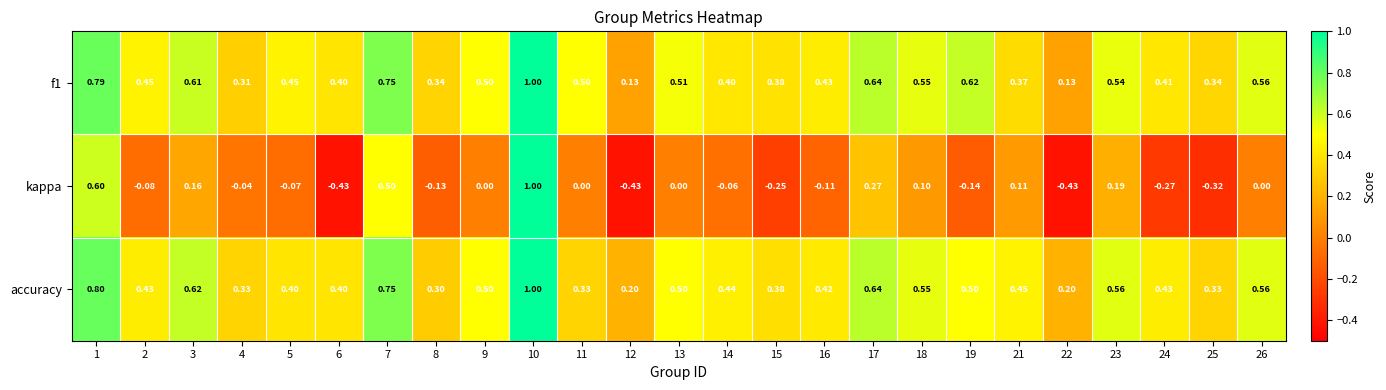

Which series changed the most between 22 and 23?

kappa